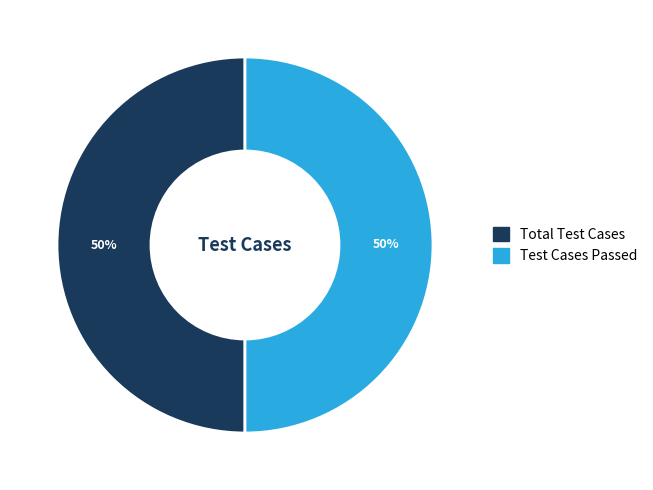

Is it true that Test Cases Passed is 50% of the pie?

True